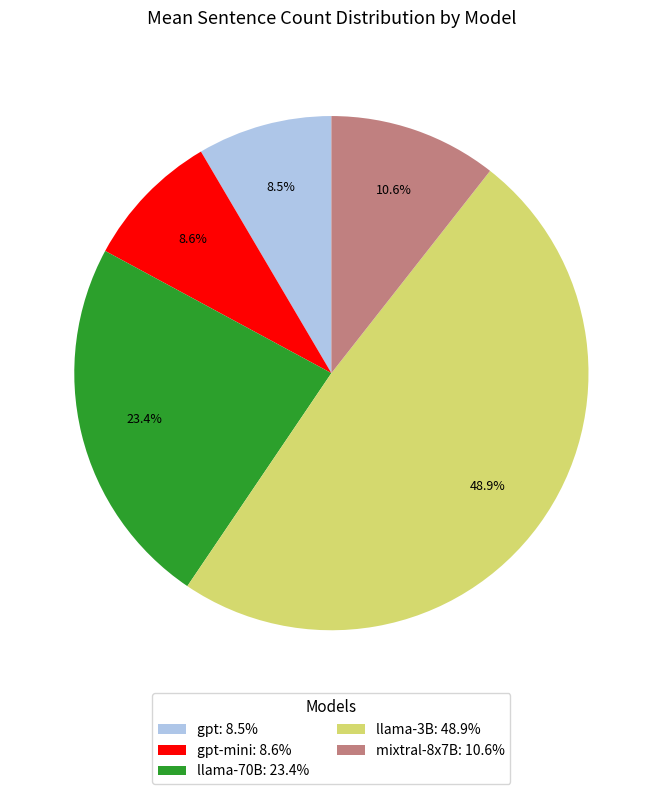

Which has a higher value, gpt-mini: 8.6% or mixtral-8x7B: 10.6%?

mixtral-8x7B: 10.6%